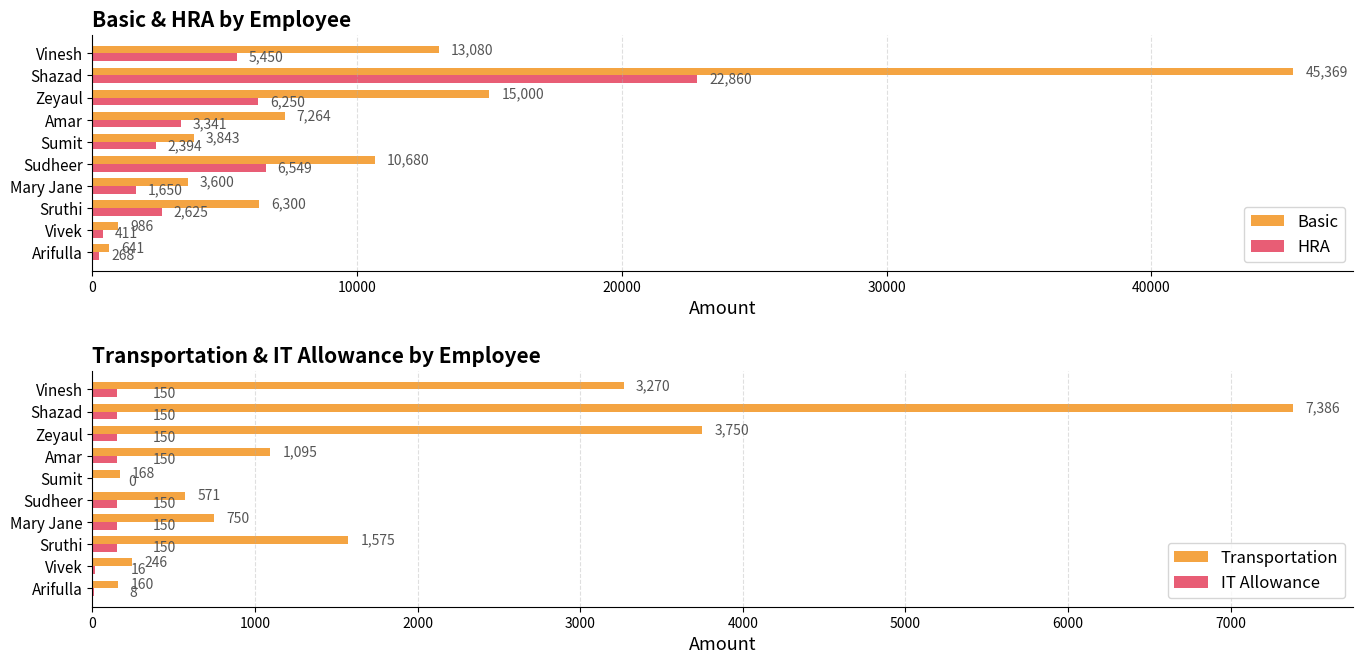

True or false: IT Allowance has a value of 8 at Arifulla.

True